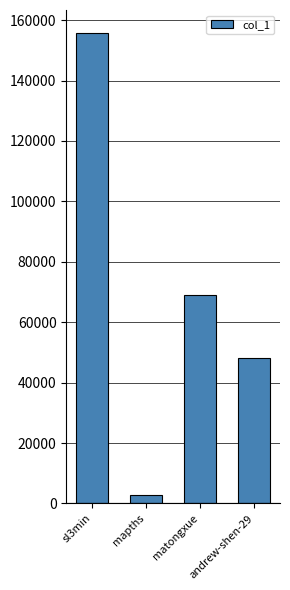

How many categories are shown in the chart?

4